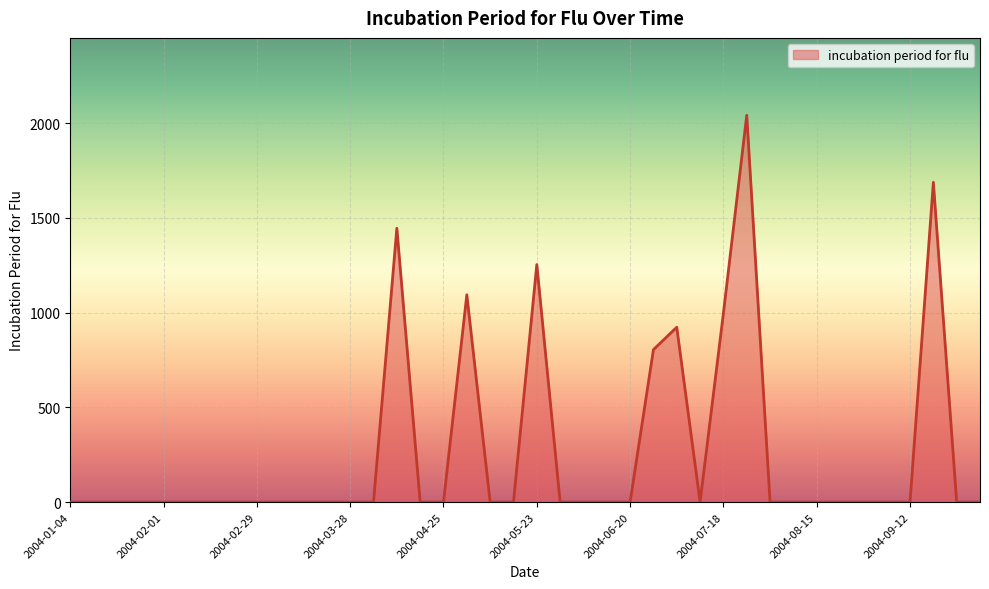

What is the greatest value displayed?

2041.7